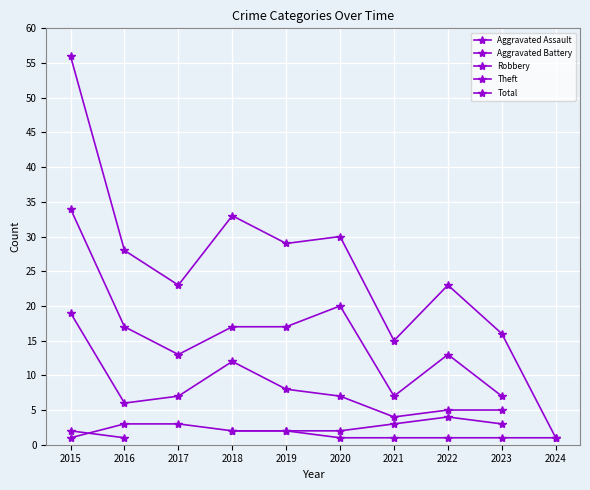

What is the value of the Robbery point at the 3rd from the left?

7.0